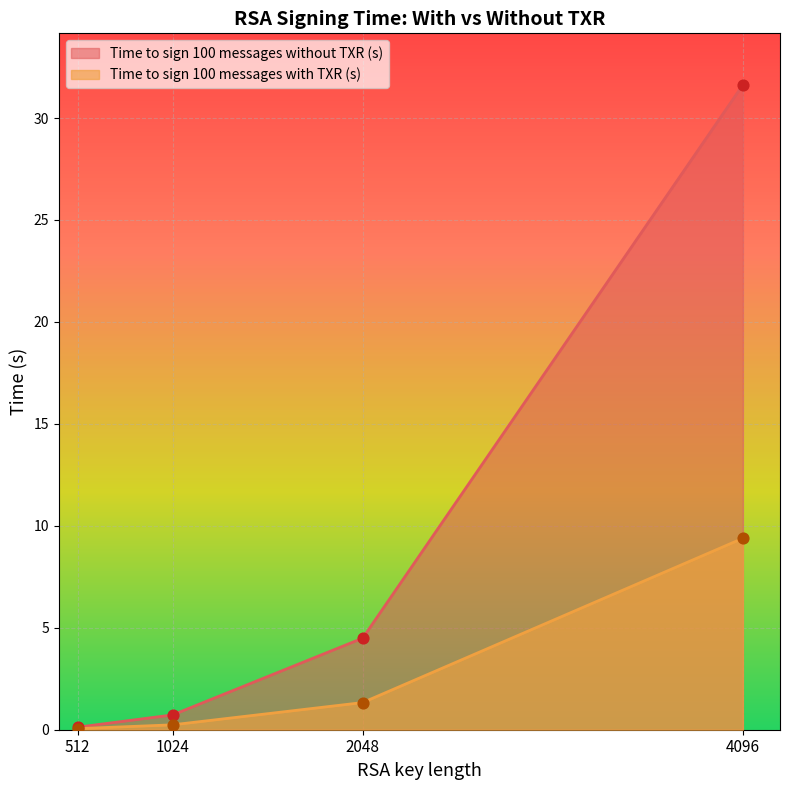

At which category is the sum across all series the highest?

4096